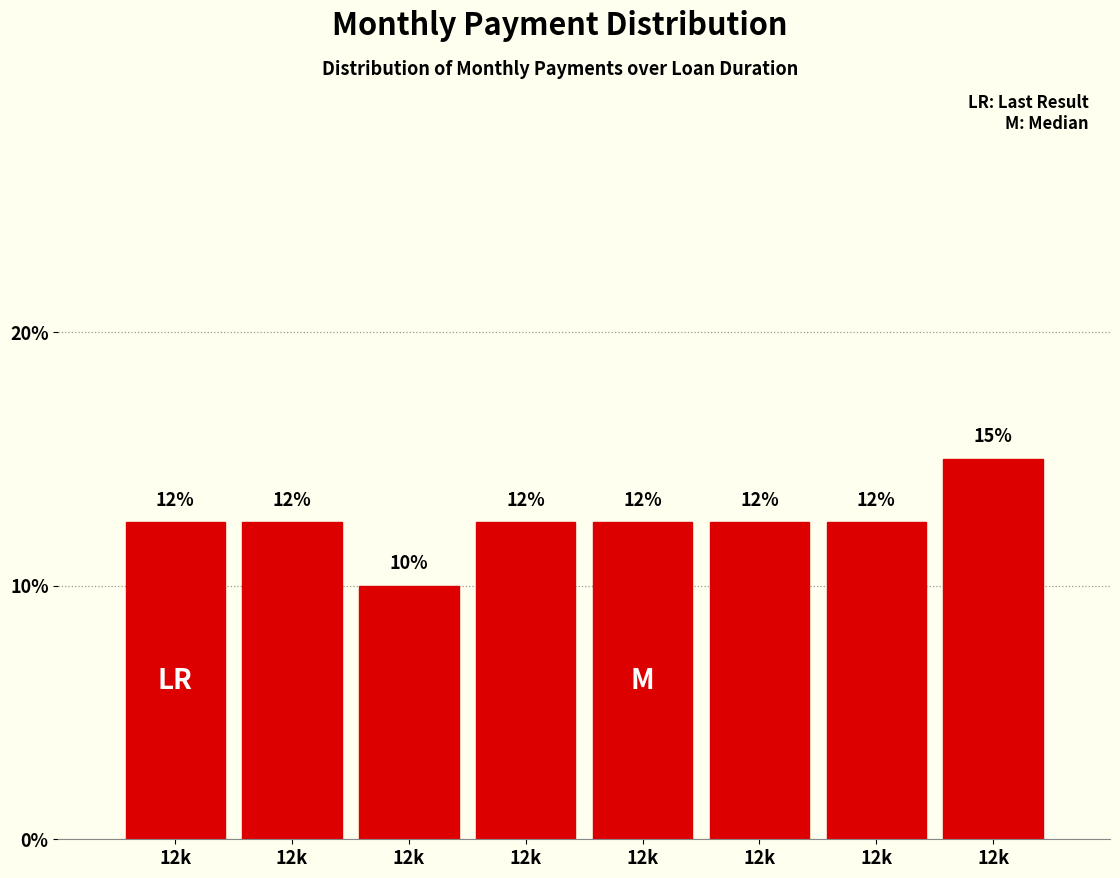

How many bars are there in total?

8